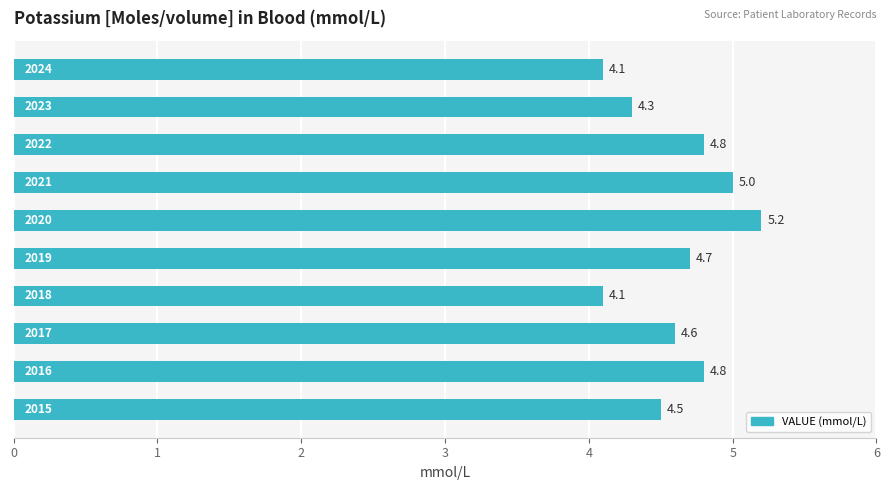

What is the difference between the second highest and second lowest values?

0.9